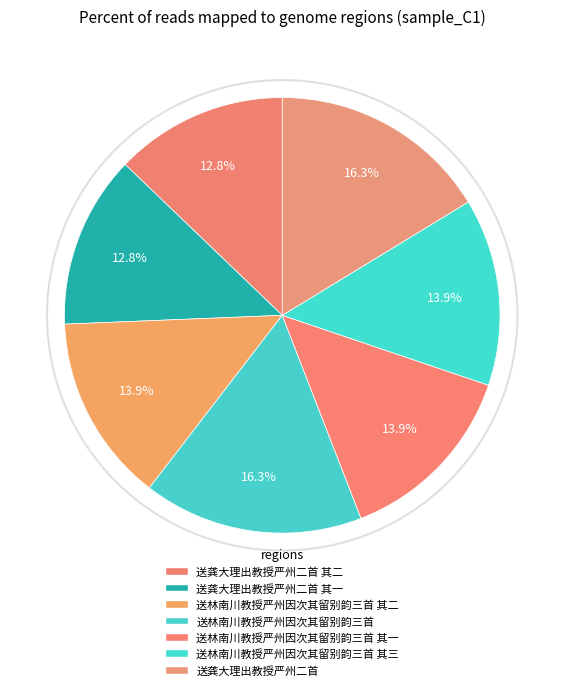

Count the number of slices in the pie.

7